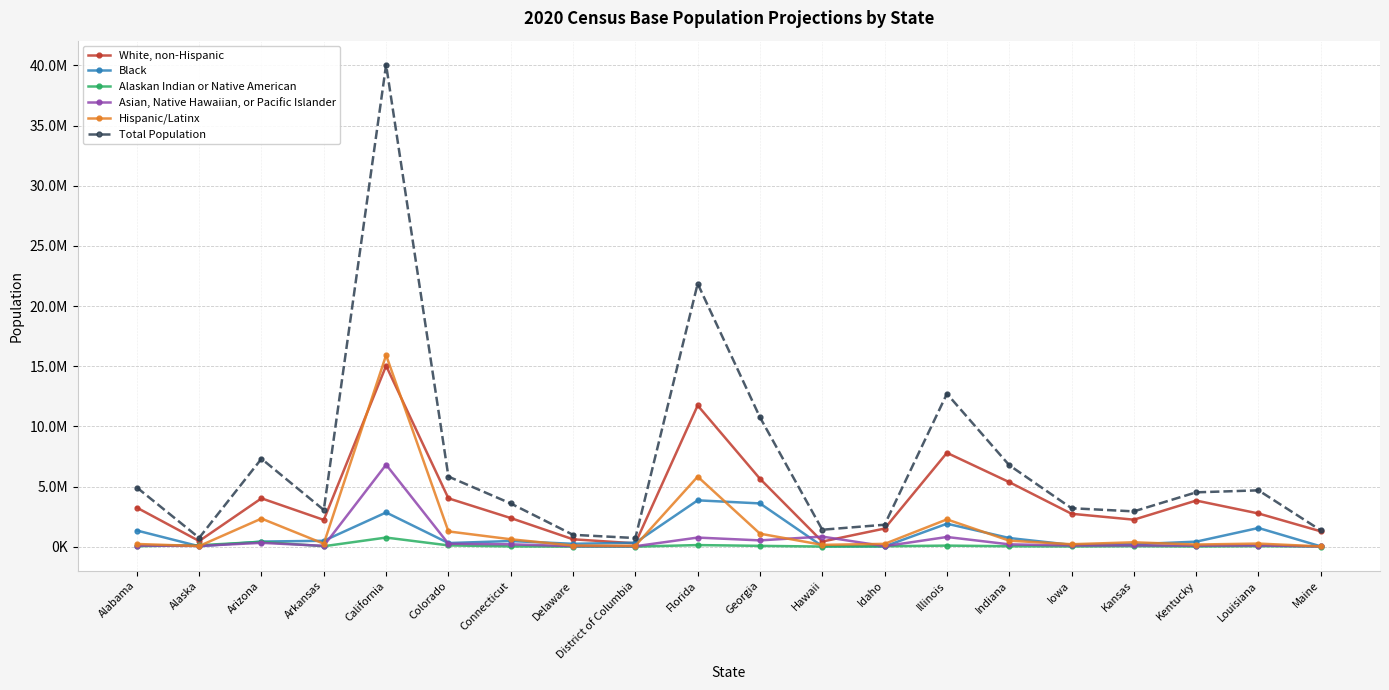

What are all the series names shown in the legend?

White, non-Hispanic, Black, Alaskan Indian or Native American, Asian, Native Hawaiian, or Pacific Islander, Hispanic/Latinx, Total Population